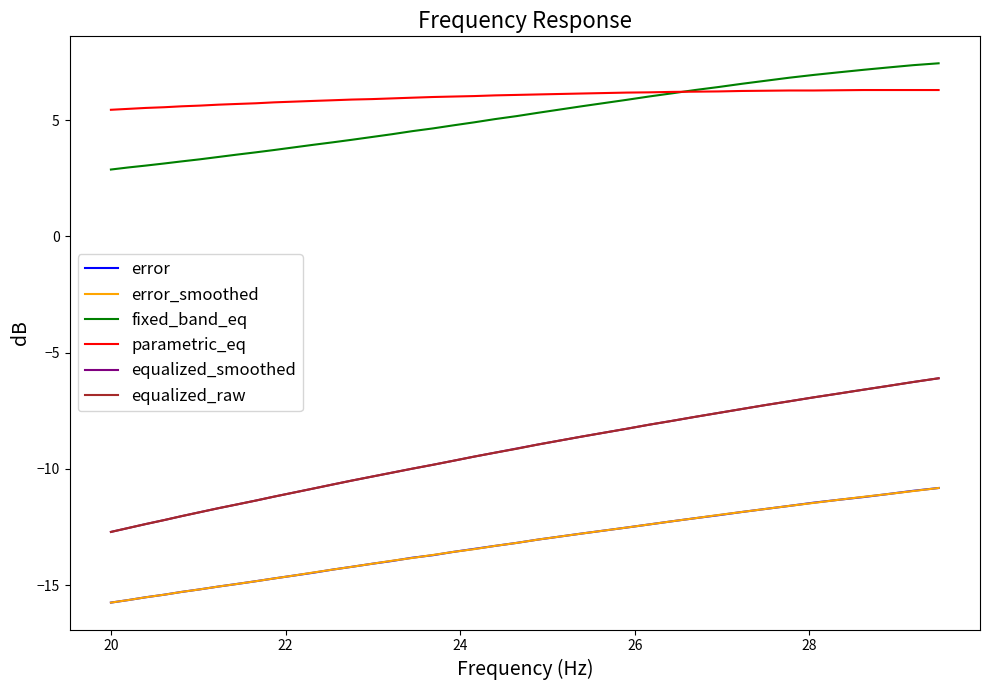

True or false: parametric_eq and equalized_smoothed cross at least once.

False